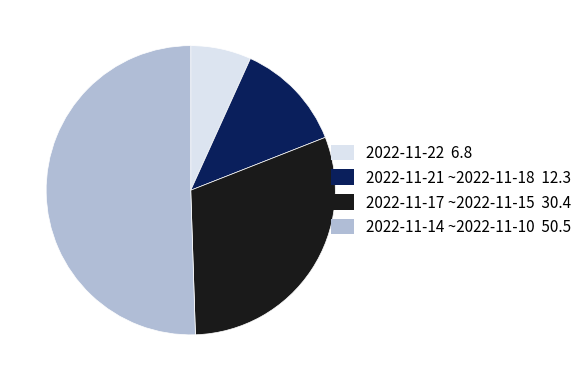

How many slices are in this pie chart?

4